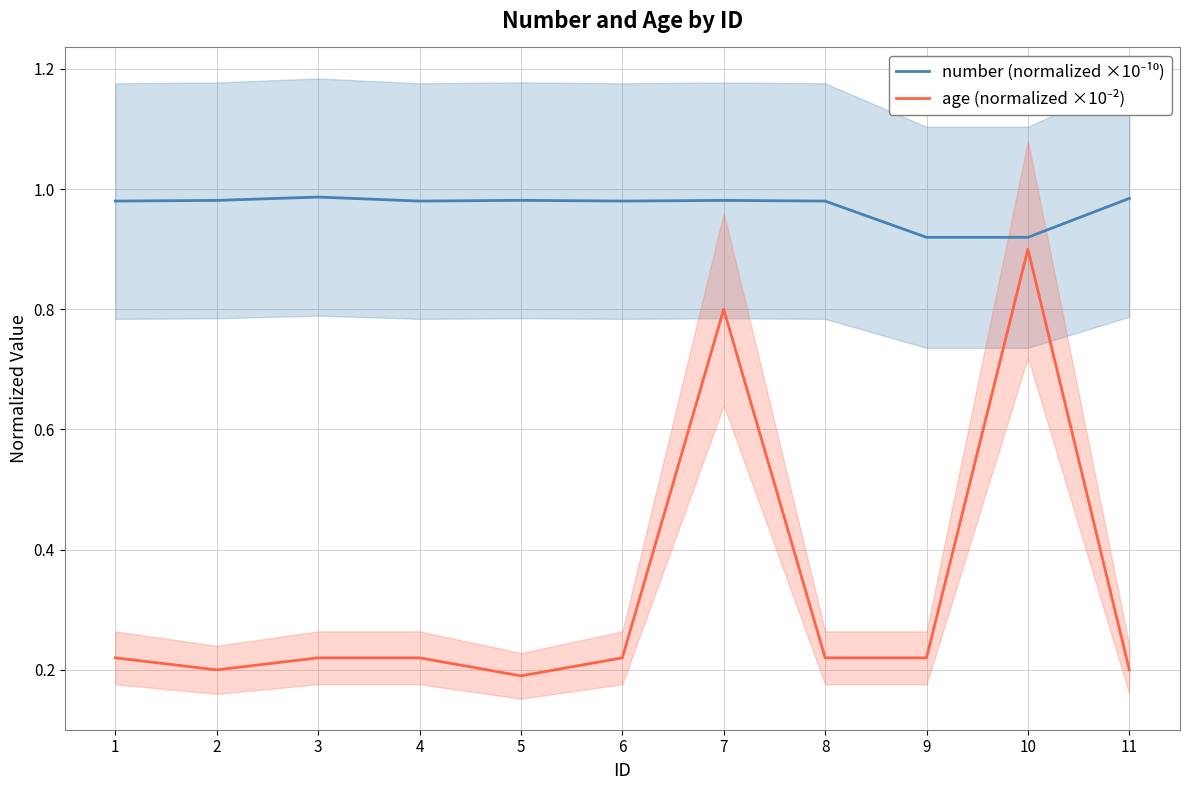

Is it true that number (normalized ×10⁻¹⁰) equals 1.4 at 3?

False